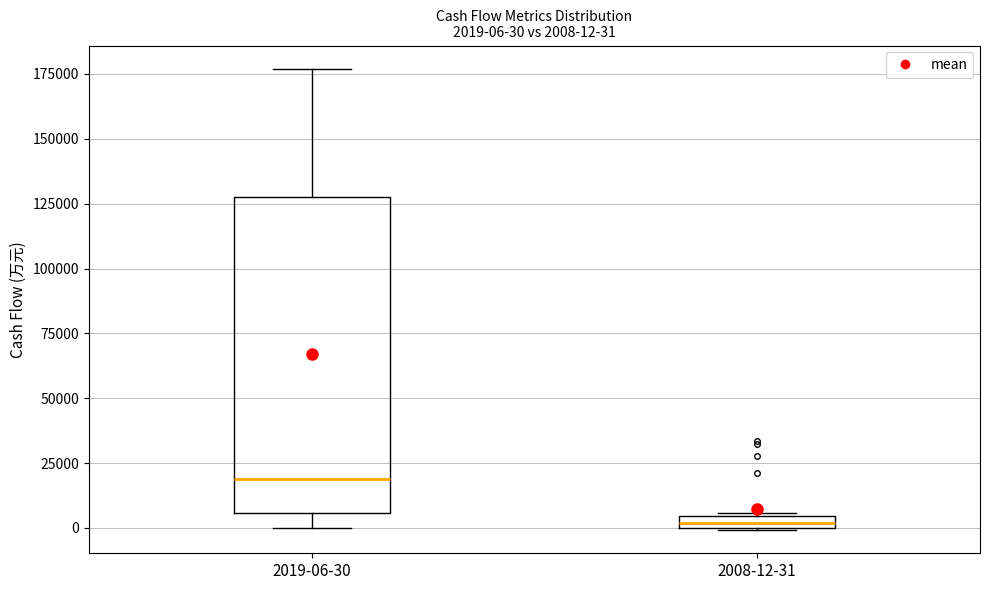

Which box's median line is the lowest?

2008-12-31